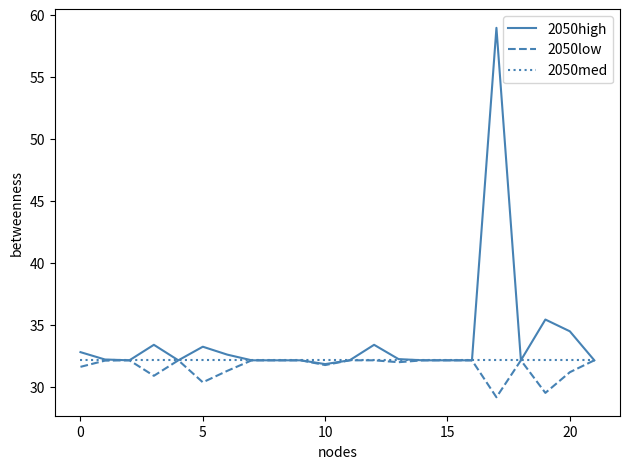

Which series has the largest range (max minus min)?

2050high